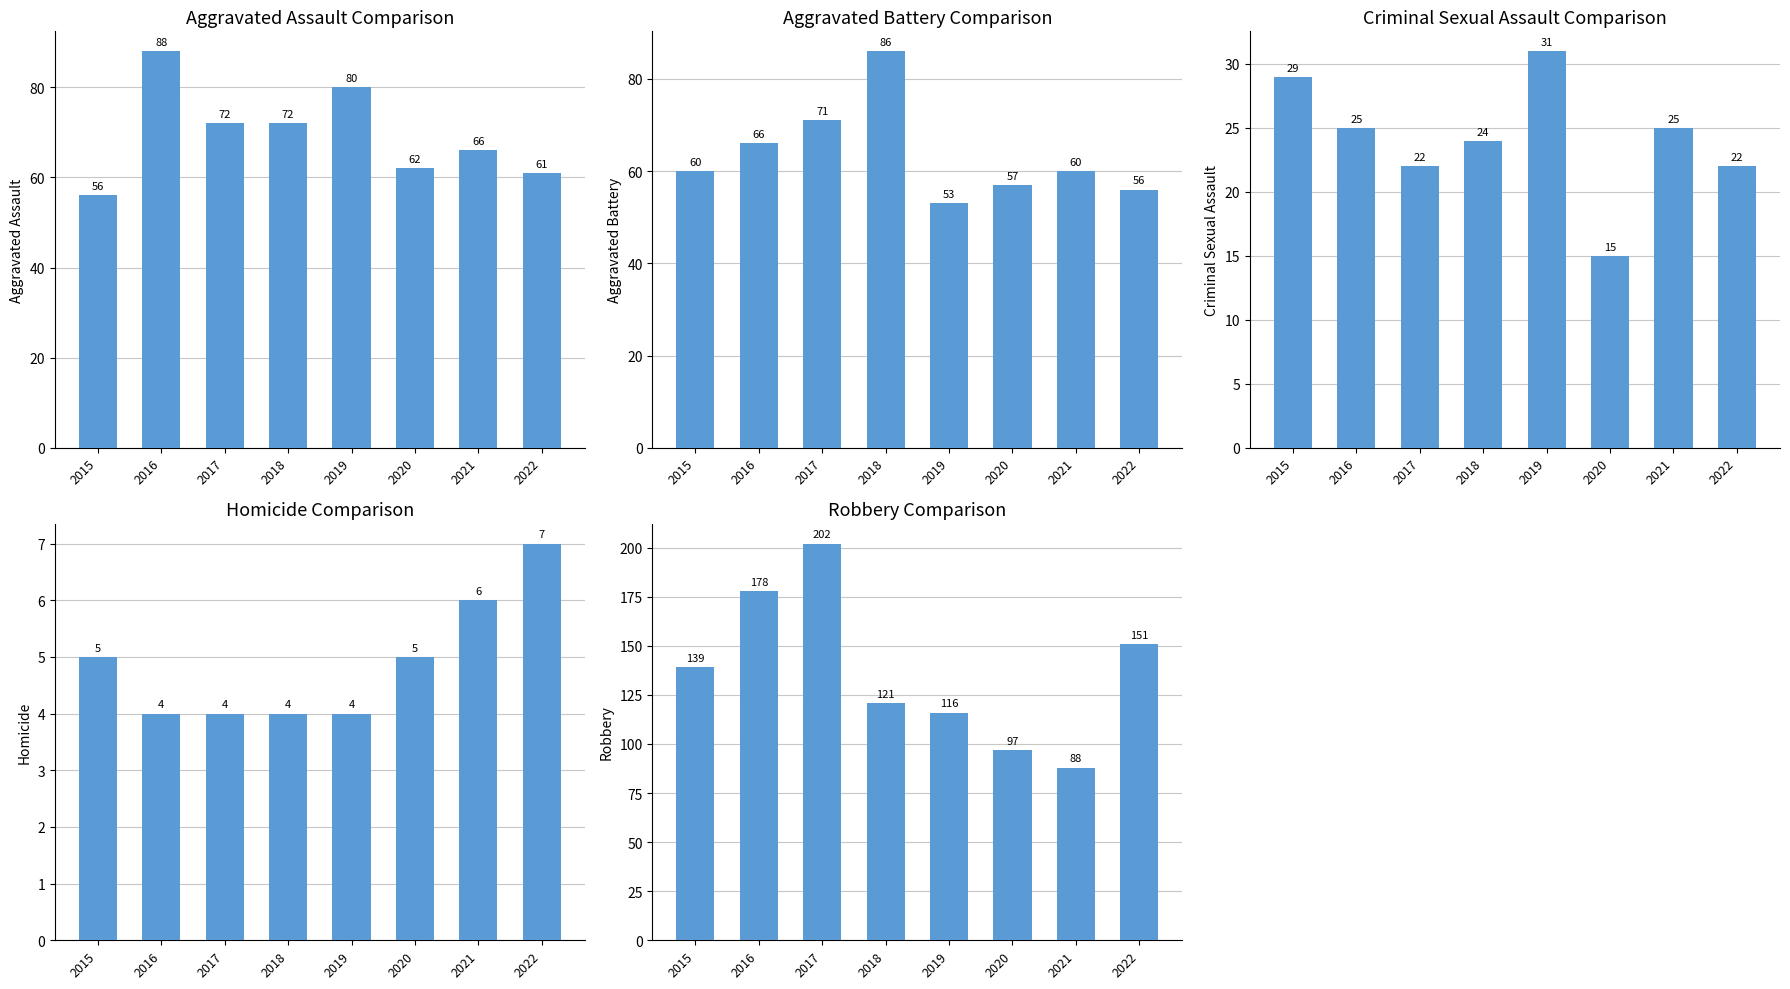

Is it true that Aggravated Battery equals 99 at 2020?

False